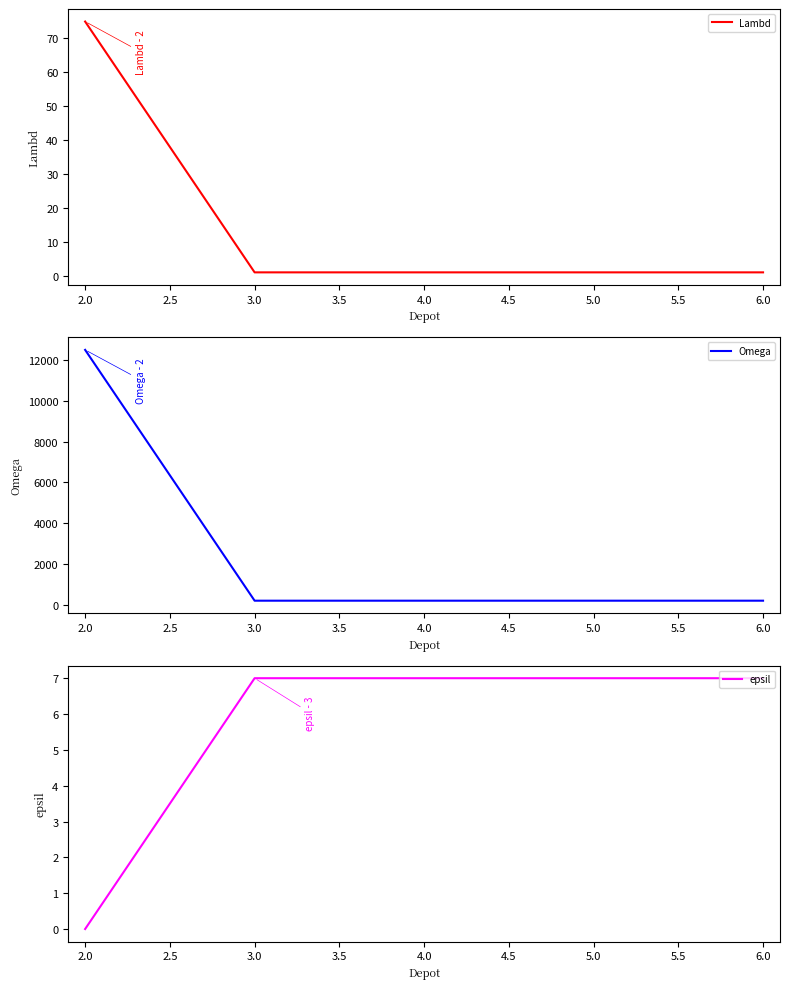

True or false: Omega and Lambd cross at least once.

False